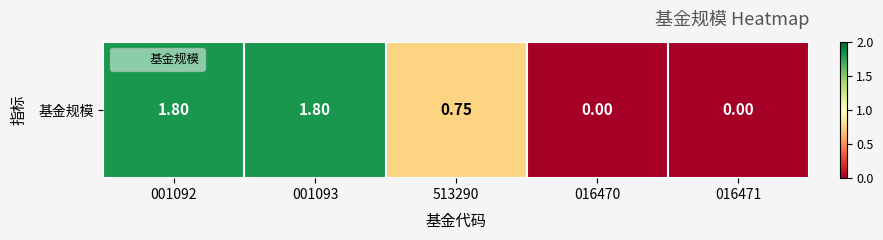

Reading left to right, what are all the values shown in this chart?

1.8	1.8	0.8	0.0	0.0